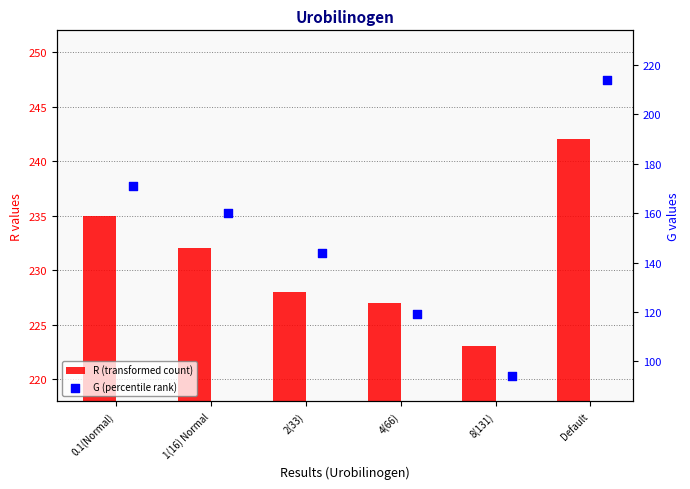

What is the total value across all series at Default?

456